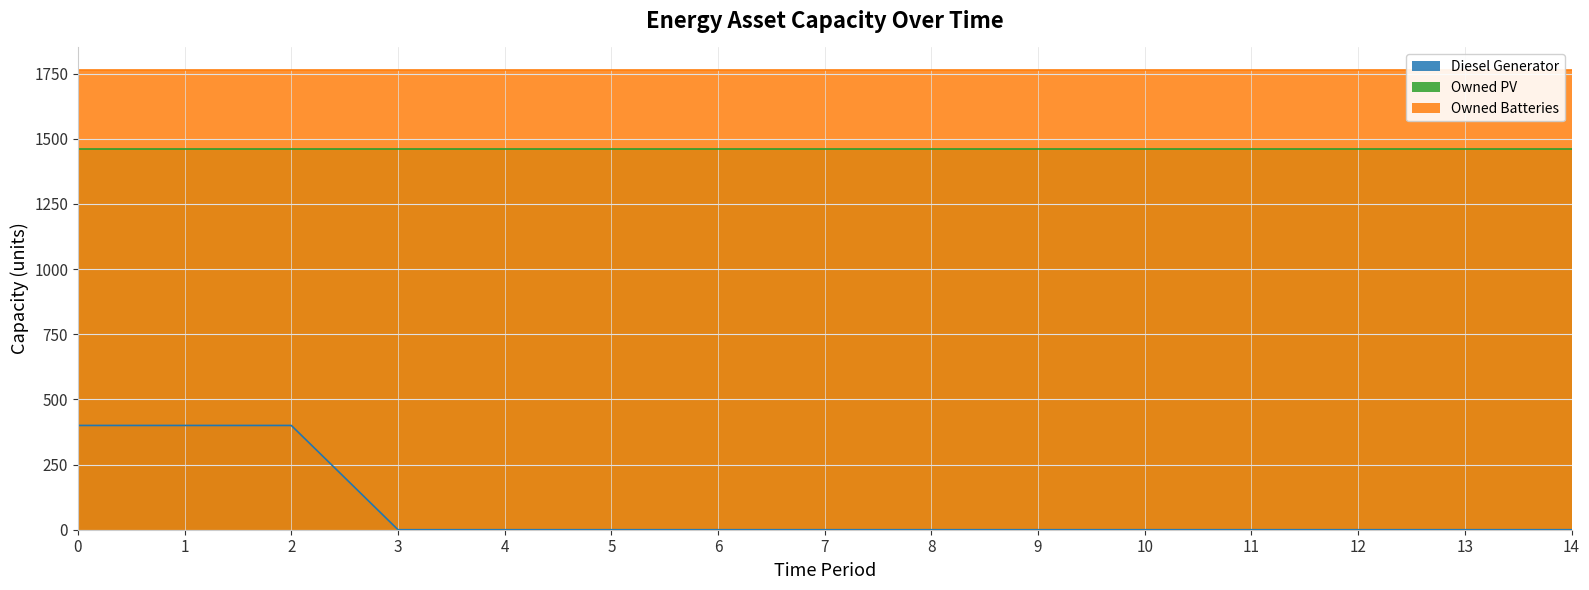

Which series changed the most between 5 and 11?

Diesel Generator